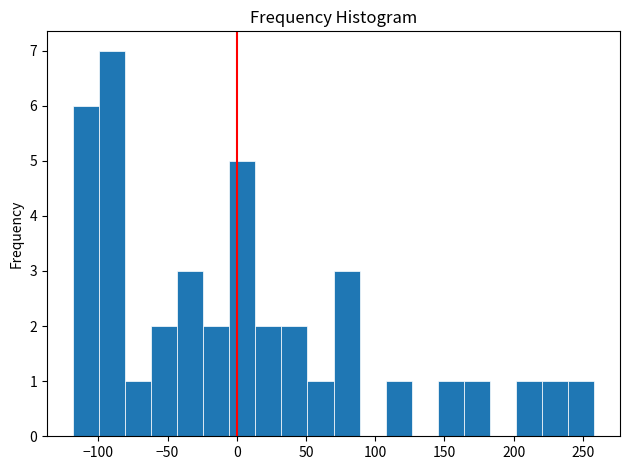

Read against the x-axis, roughly where is the centre of the tallest bar?

-90